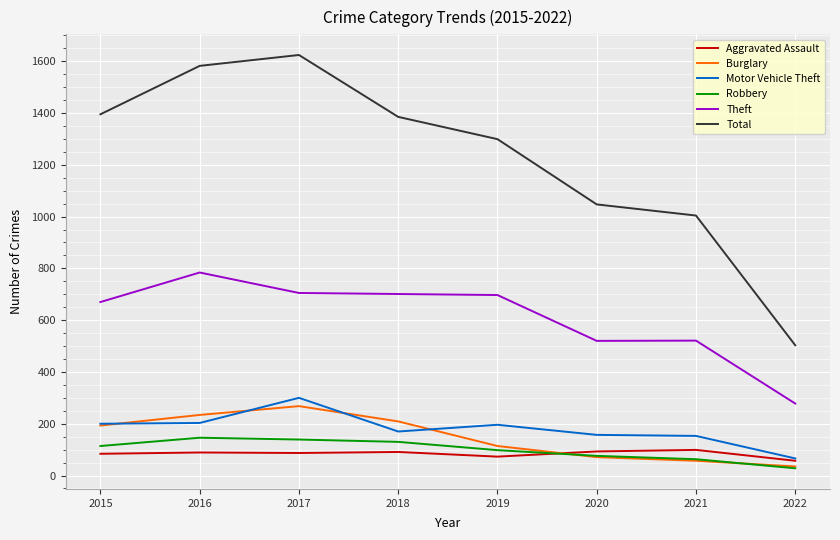

Where is the first local maximum for Total?

2017